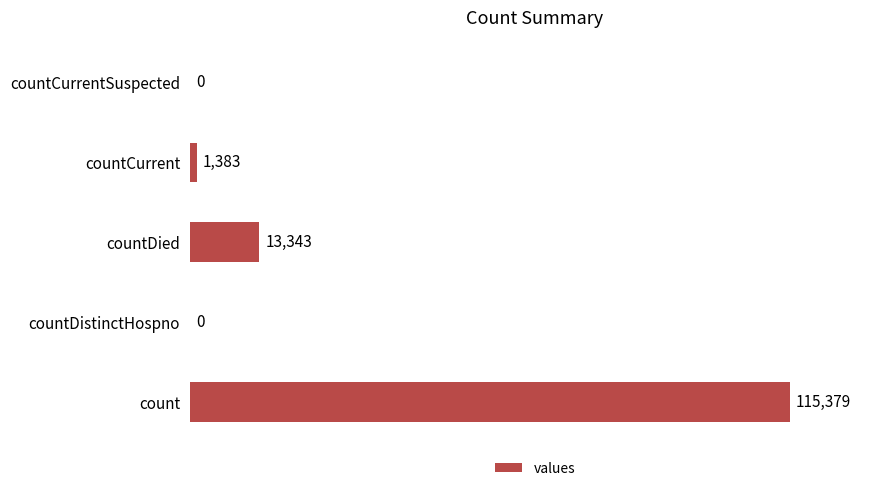

What is the sum of all values?

130105